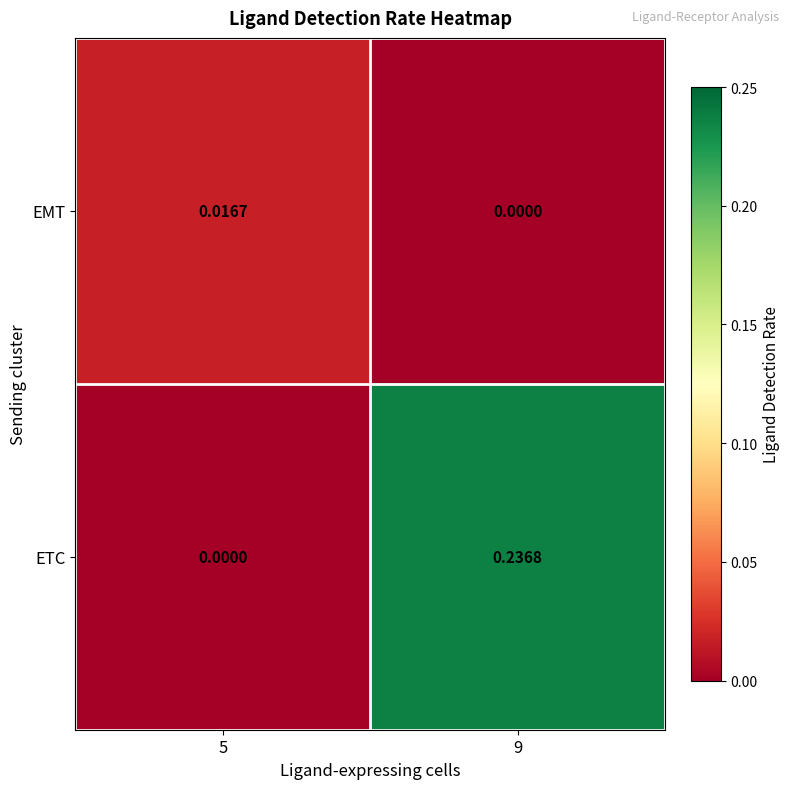

Between 5 and 9, which series saw the biggest shift?

ETC